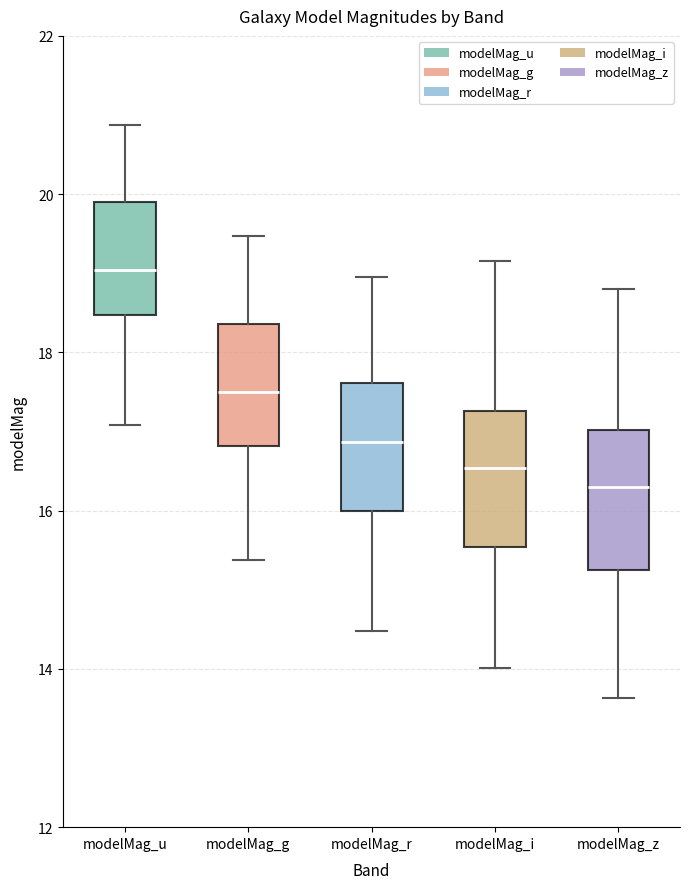

Which box has the highest median line?

modelMag_u